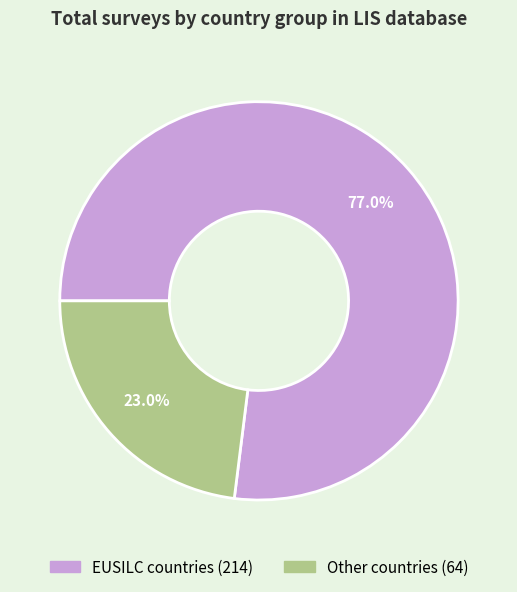

Is there any slice that represents more than half of the pie?

Yes